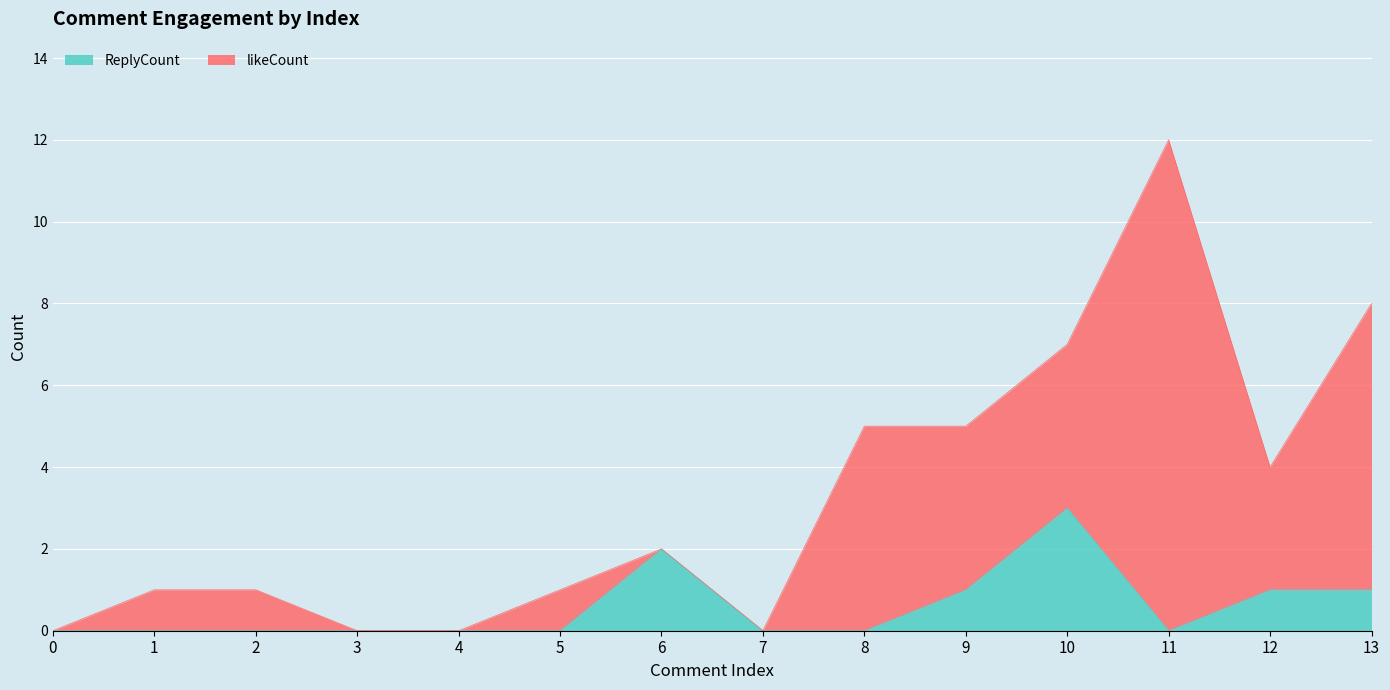

What is the sum of the values at 13 and 9?

2